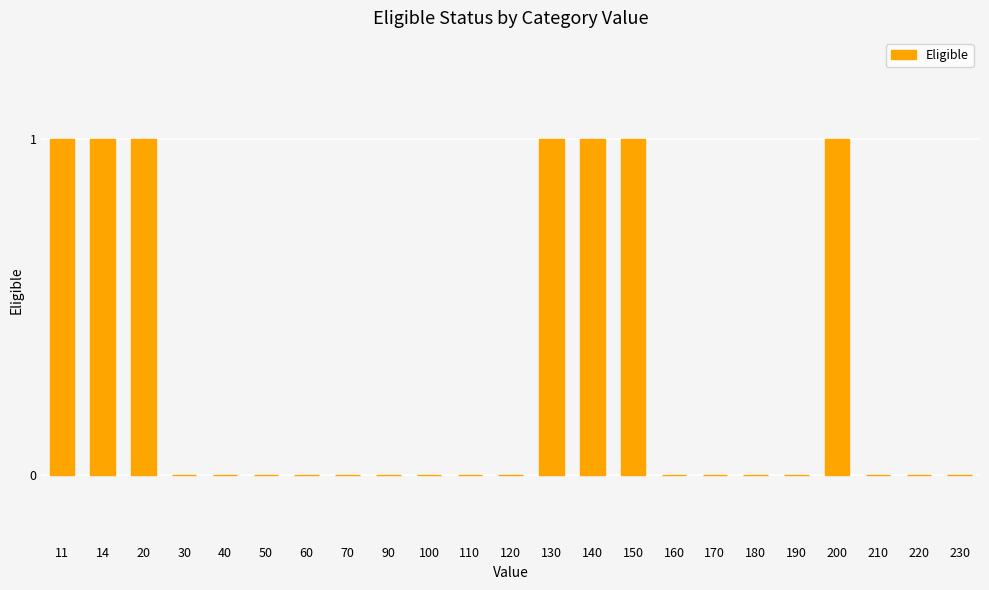

True or false: the data shows 0 at 90.

True